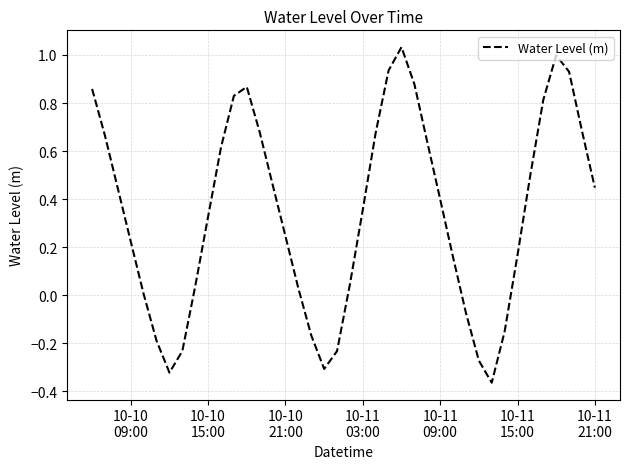

Does the chart have visible grid lines?

Yes